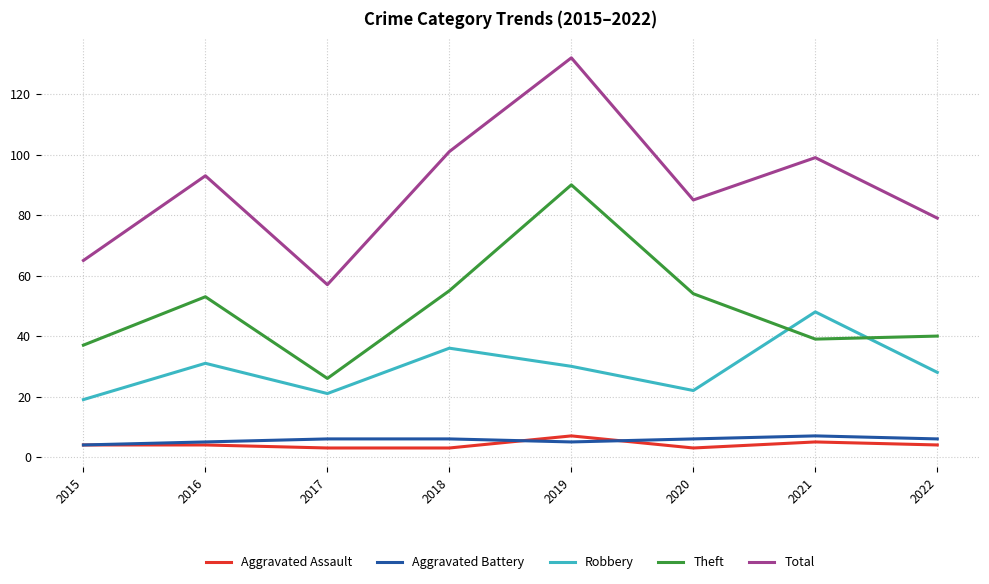

What is the average value of the Theft series?

49